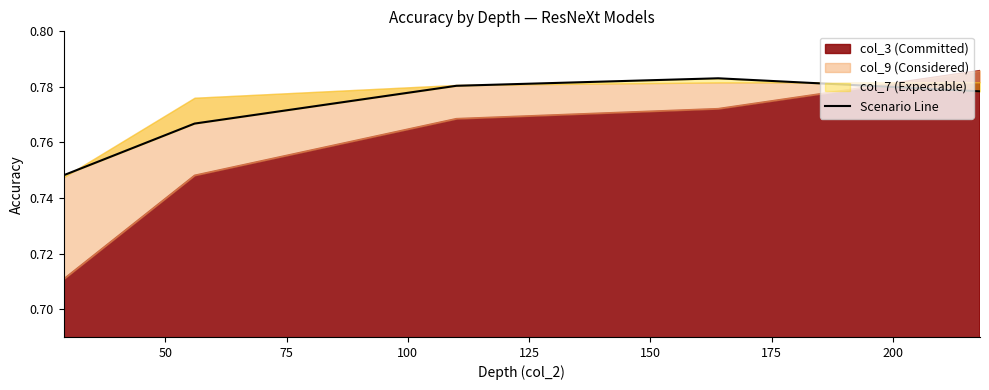

Reading left to right, extract all data points from this chart.

0.7	0.8	0.8	0.8	0.8